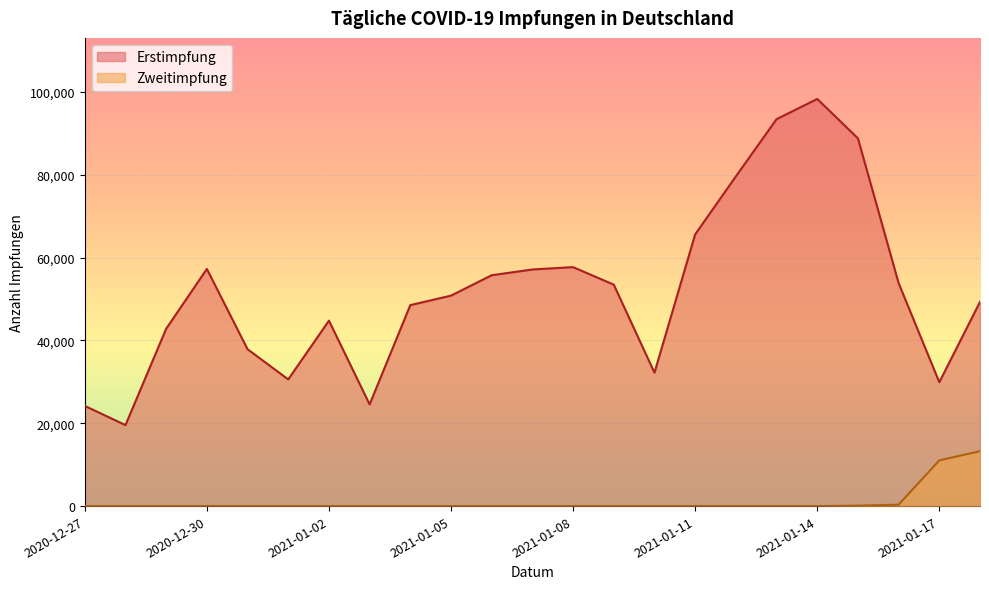

What is the label of the 6th point from the left?

2021-01-01